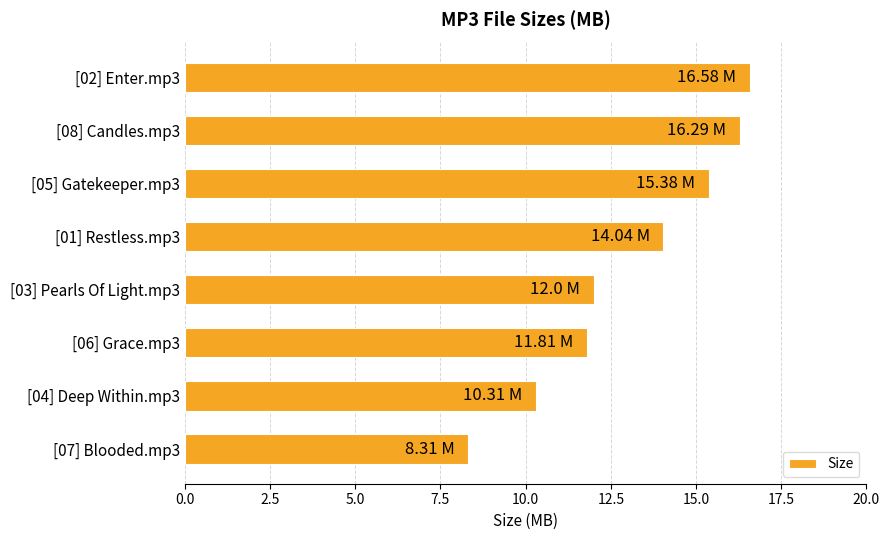

What is the average value?

13.1